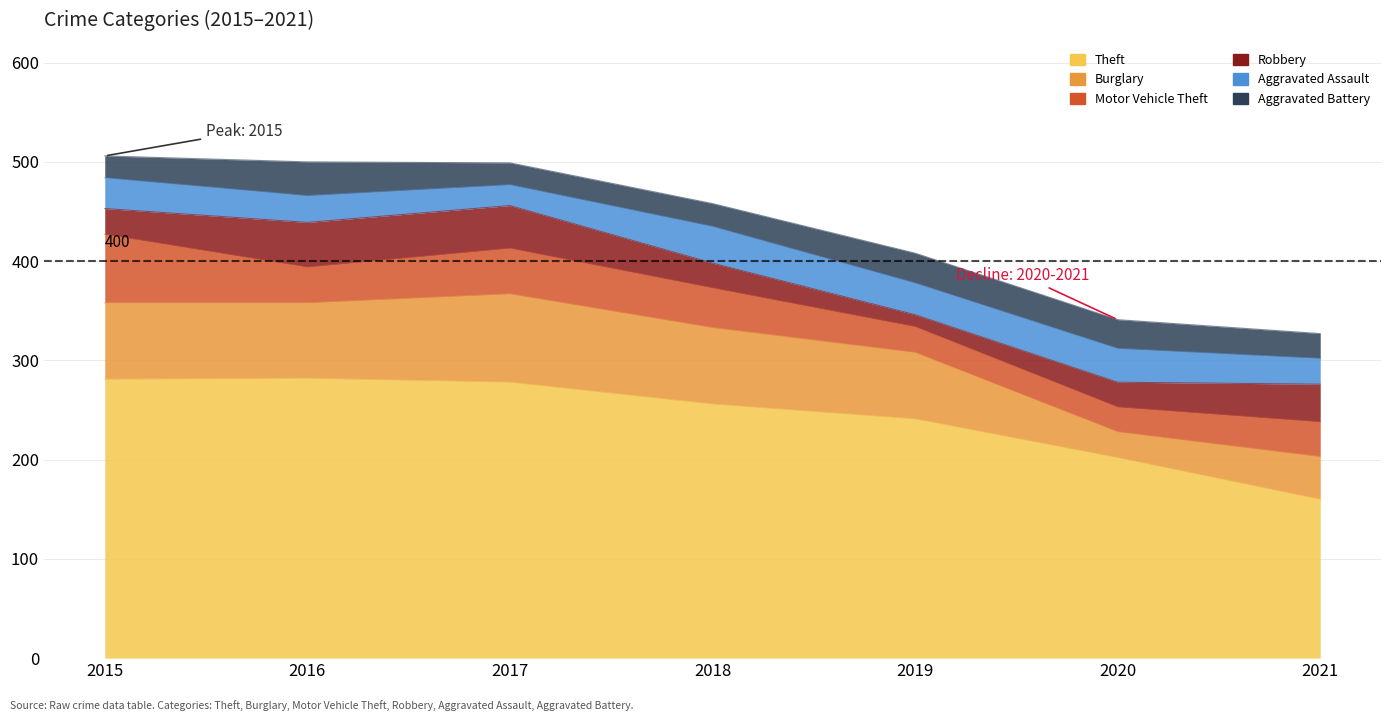

What are all the series names shown in the legend?

Theft, Burglary, Motor Vehicle Theft, Robbery, Aggravated Assault, Aggravated Battery